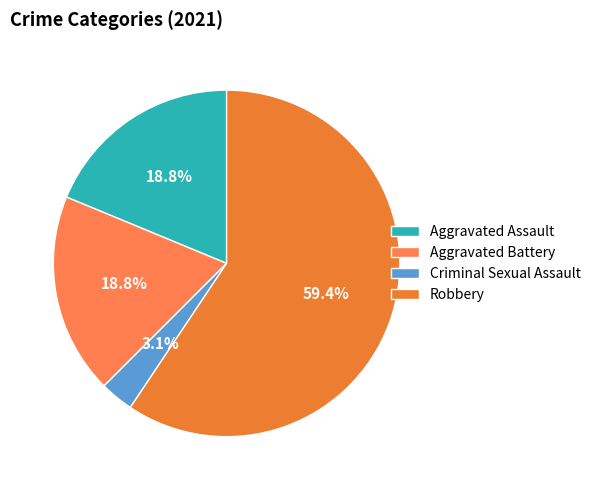

Is Robbery the majority of the pie?

Yes